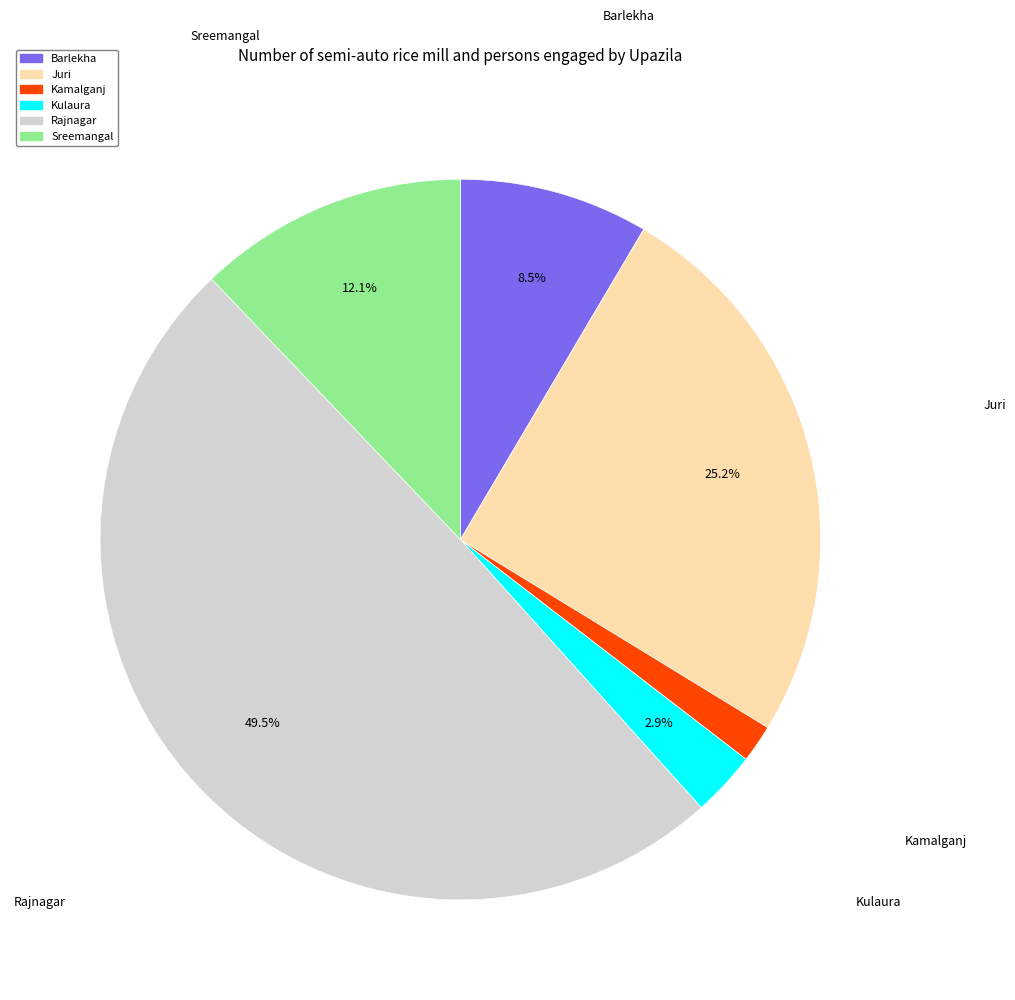

How many slices are in this pie chart?

6